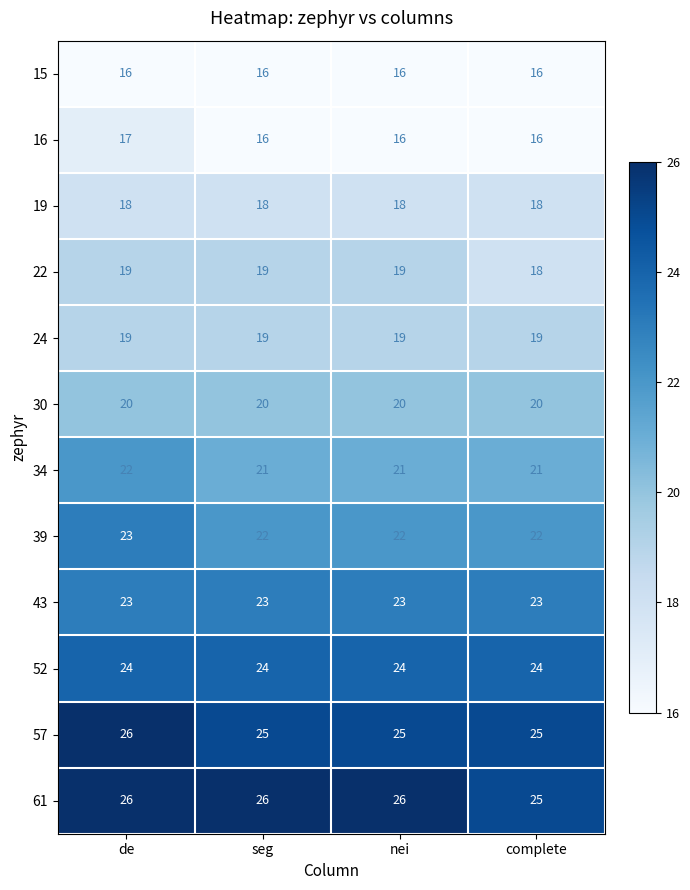

What is the approximate value of 43 at complete?

23